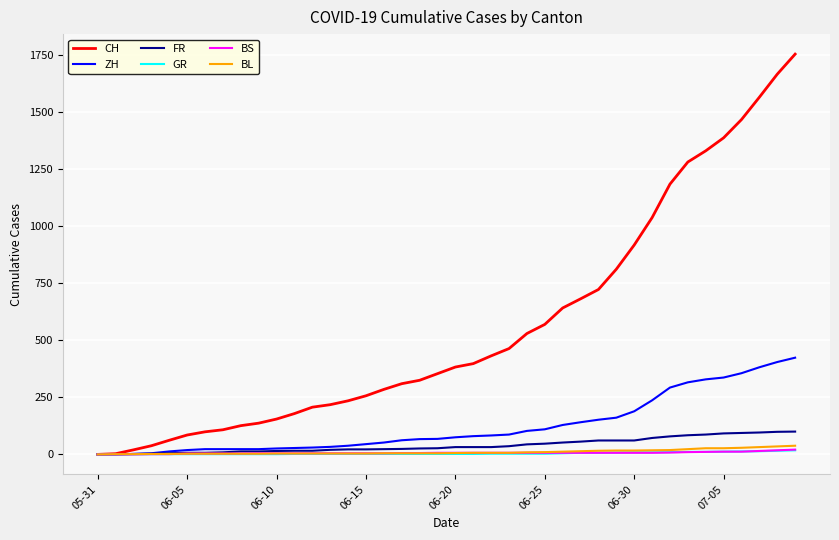

Which series has the largest total across all categories?

CH